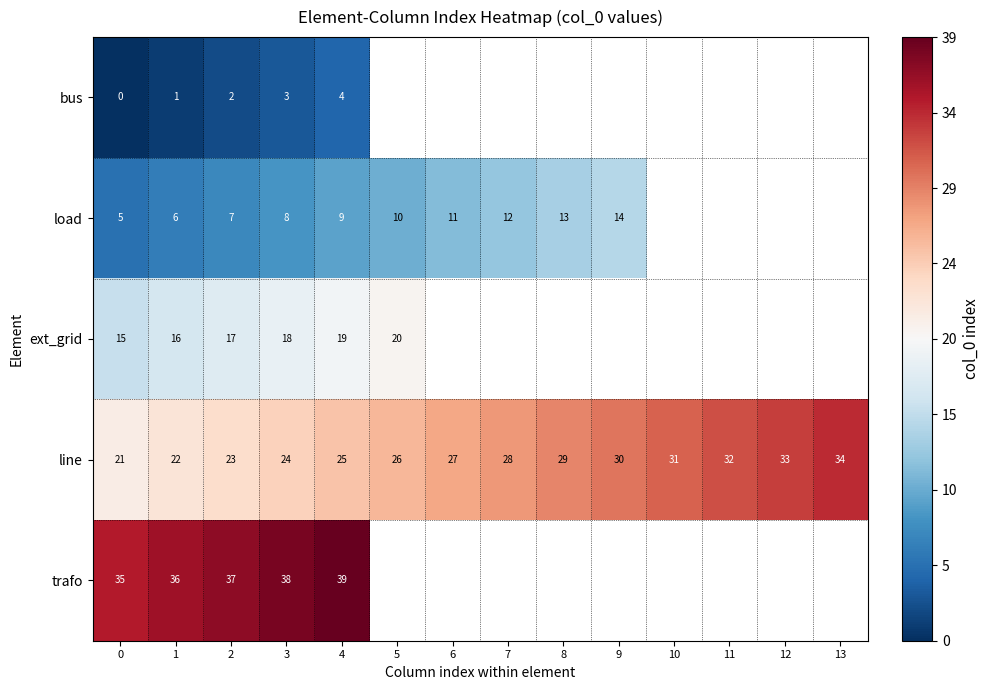

What is the total value across all series at 0?

76